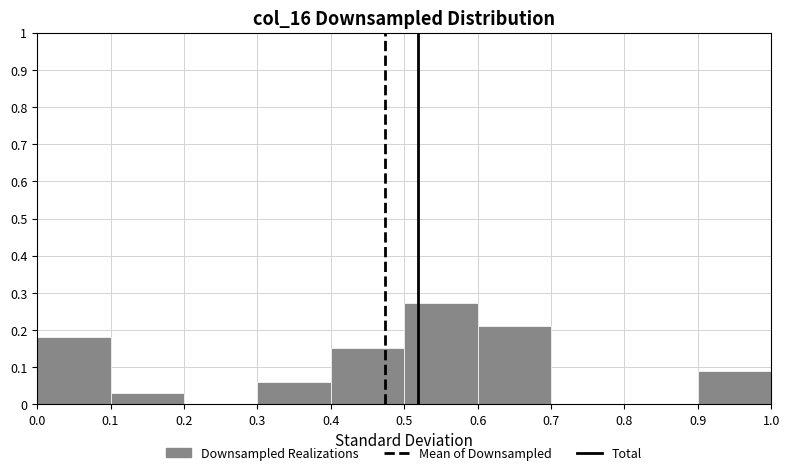

What is the height of the bar covering 0.6 to 0.7 on the x-axis? The values are not printed on the chart, so give them approximately, as read against the axis.

0.21